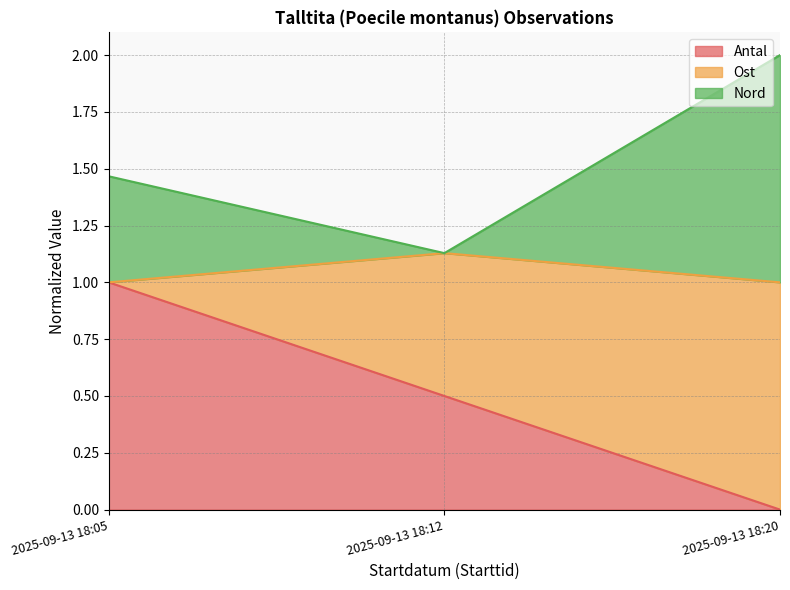

Which series has the widest spread of values?

Antal